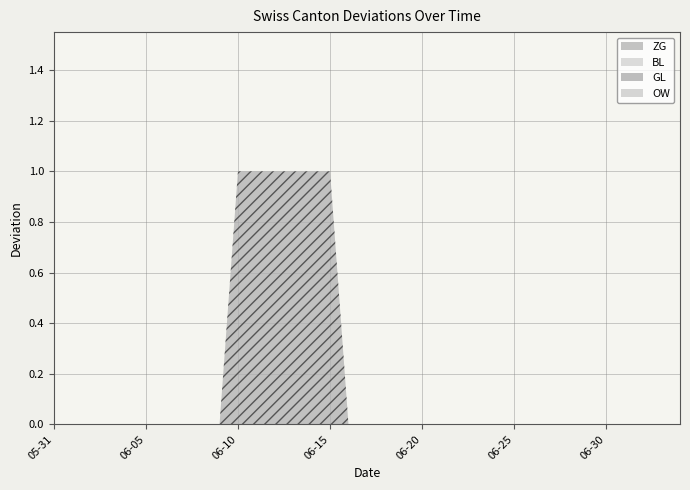

How many lines are shown in the chart?

4